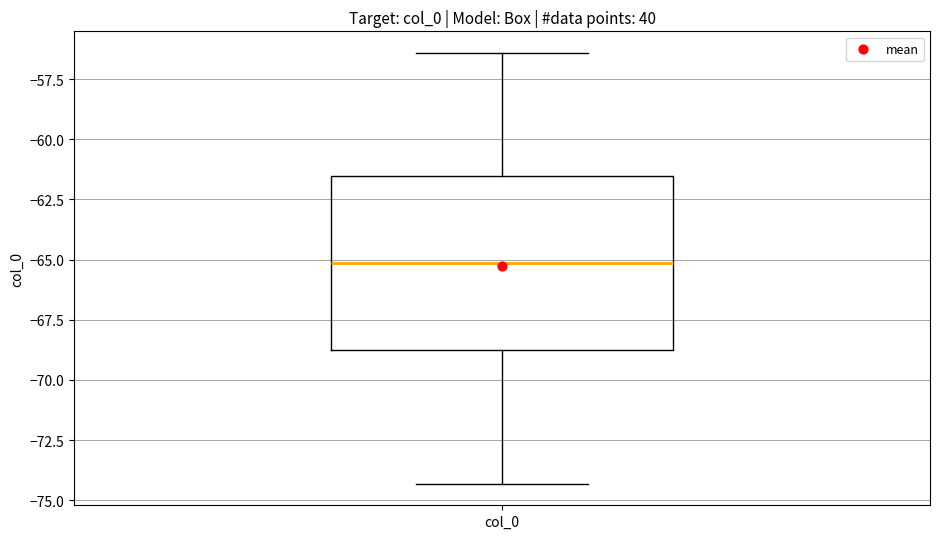

Read this box plot against the y-axis: the position of the median line, the range covered by the box, and the ends of both whiskers. The values are not printed on the chart, so give them approximately, as read against the axis.

median -65.0, box -68.5 to -61.5, whiskers -74.5 to -56.5